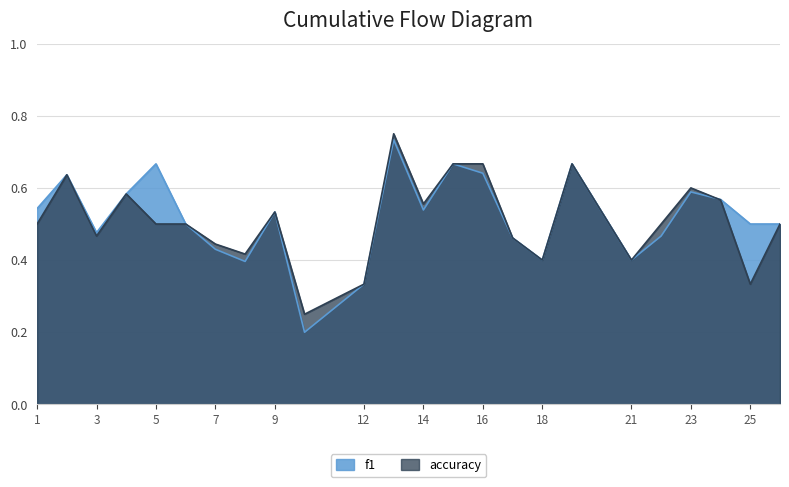

What is the greatest value displayed?

0.8